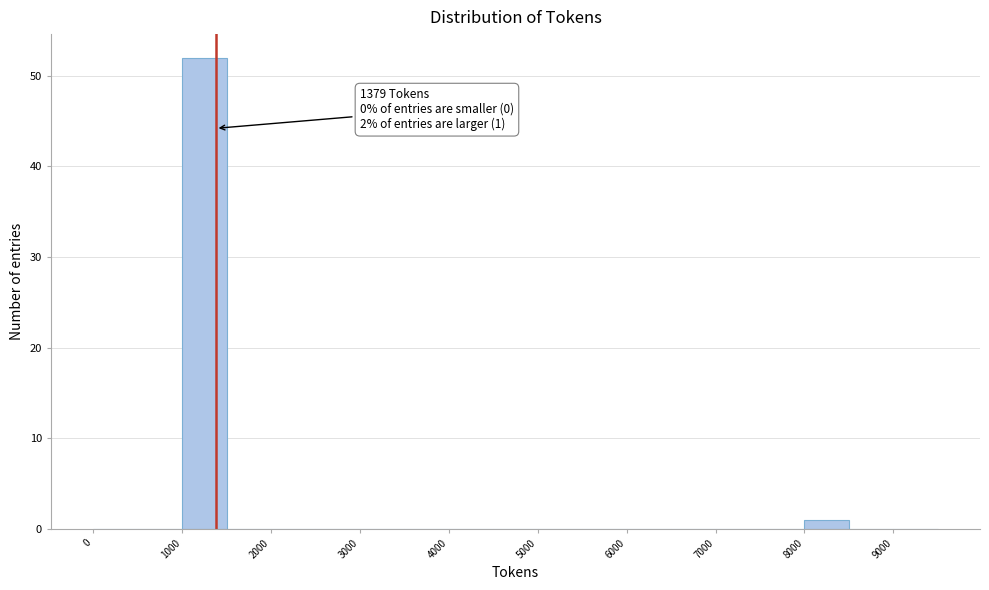

Over which range of the x-axis is the bar tallest?

1000 to 1500